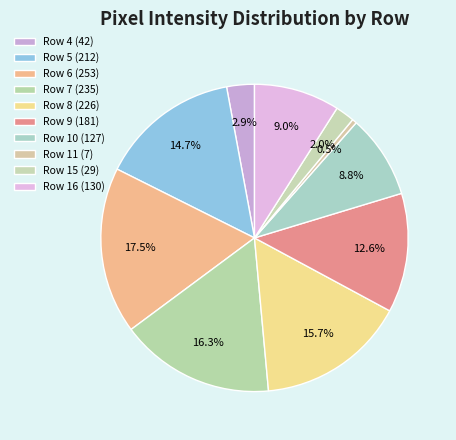

How many slices are in this pie chart?

10